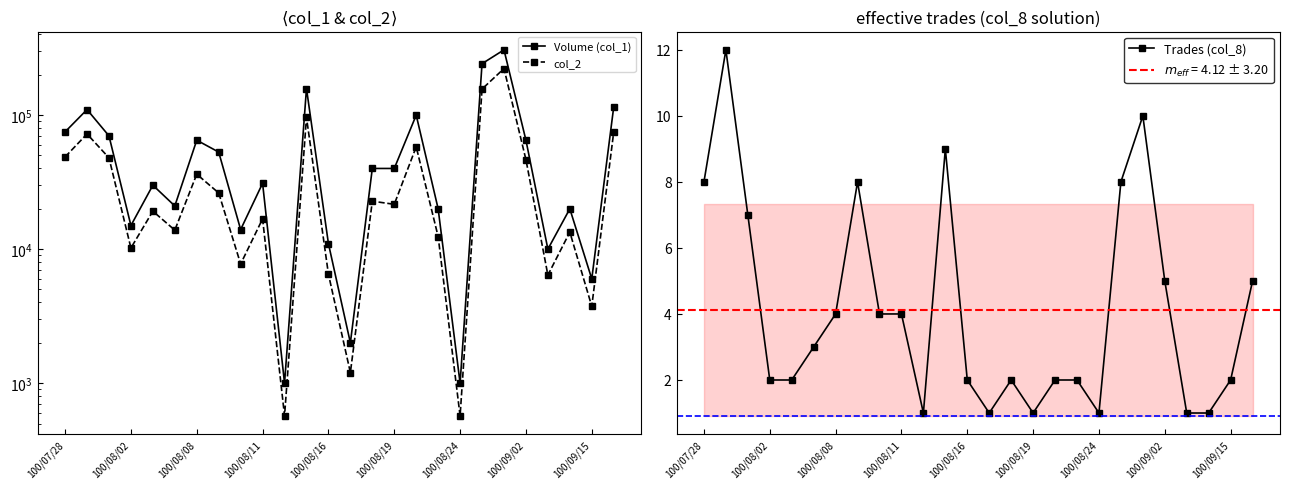

Is it true that Trades (col_8) equals 2 at 100/08/16?

True